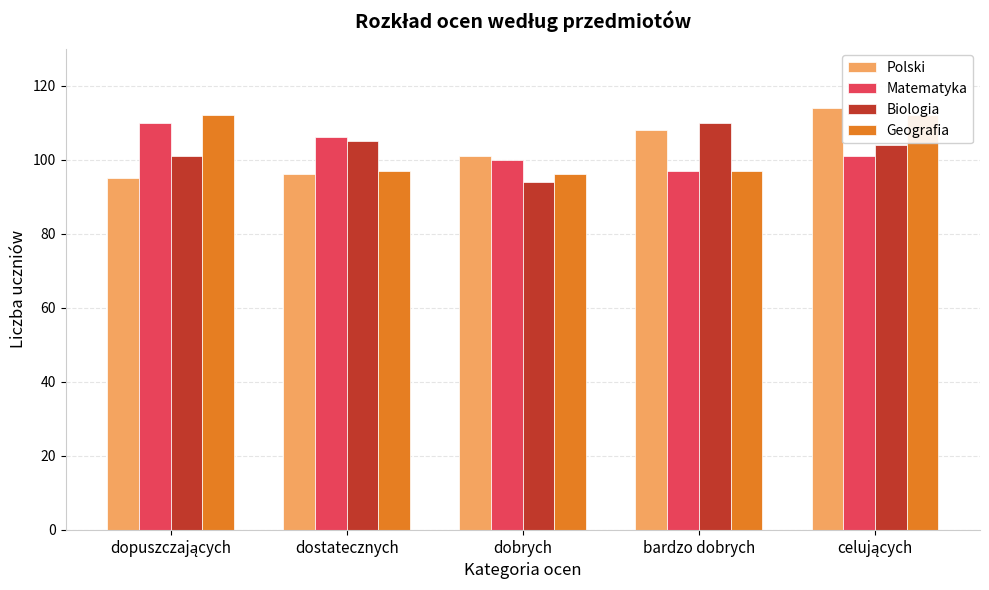

What is the total value across all series at dostatecznych?

404